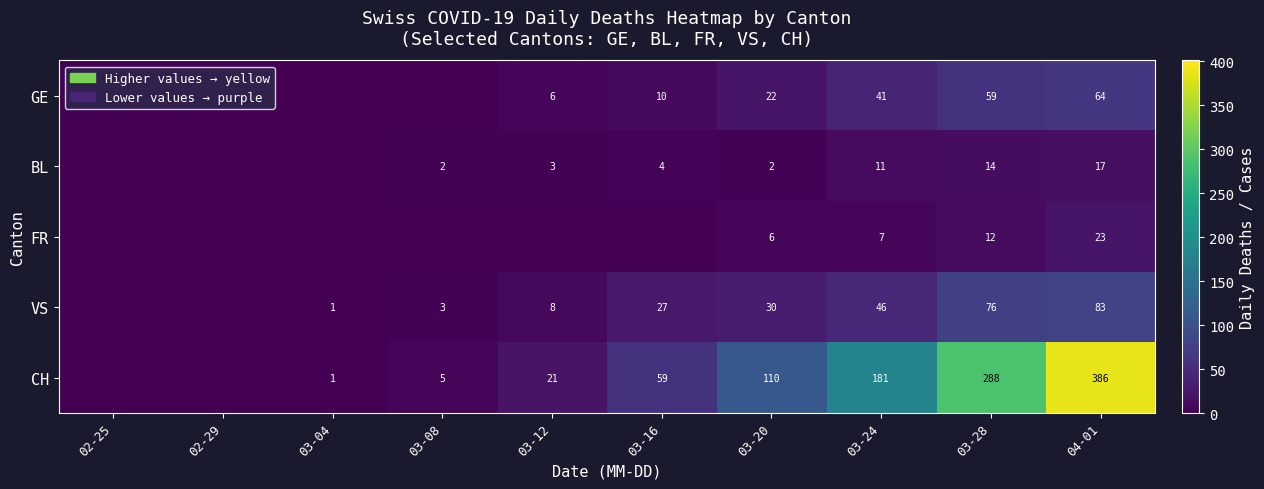

At how many categories does at least one series exceed 171?

3